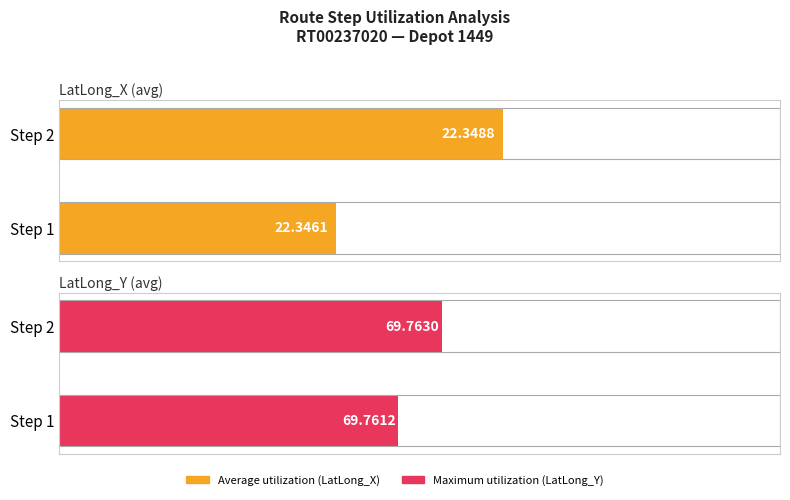

Which series has the largest total across all categories?

Maximum utilization